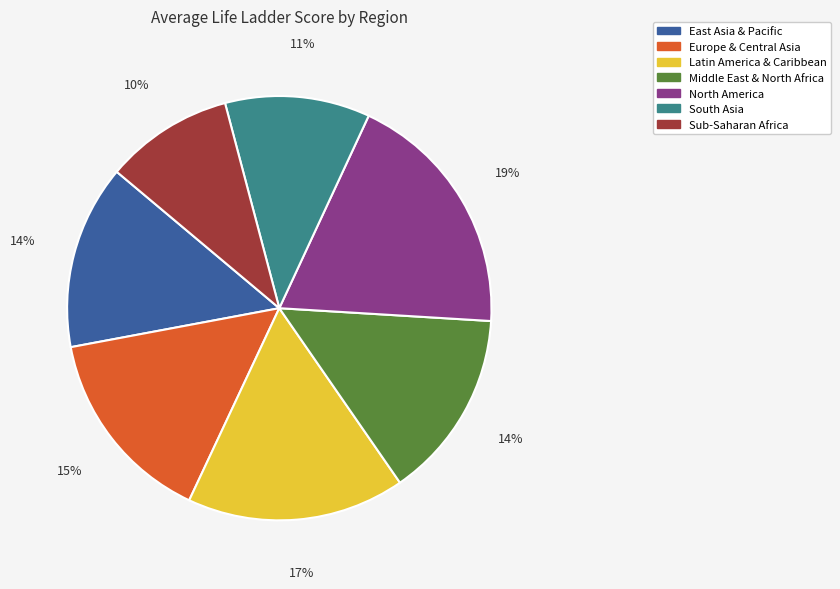

Does Middle East & North Africa represent more than half of the total?

No